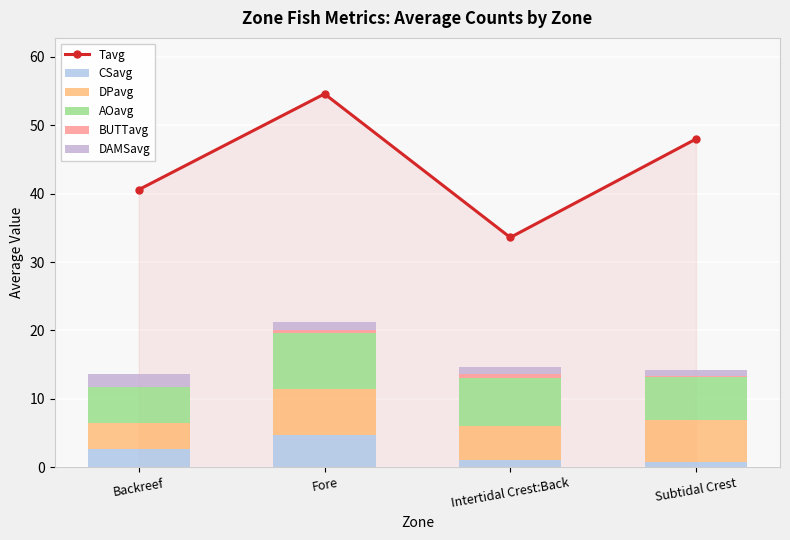

Rank the series by their maximum value, from lowest to highest.

BUTTavg, DAMSavg, CSavg, DPavg, AOavg, Tavg